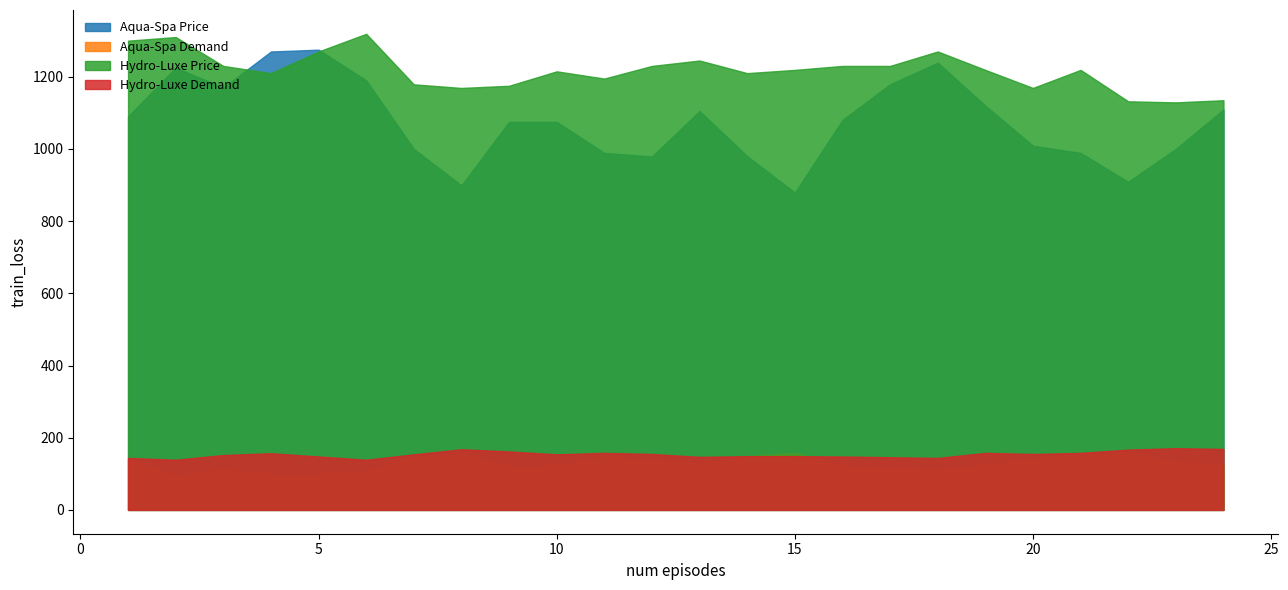

How many values in the Aqua-Spa Demand series are below 130?

12